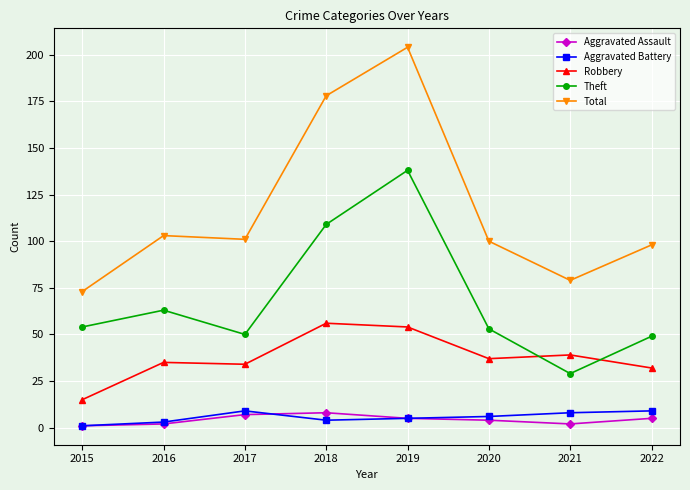

Where is Theft nearest to the value 83?

2016